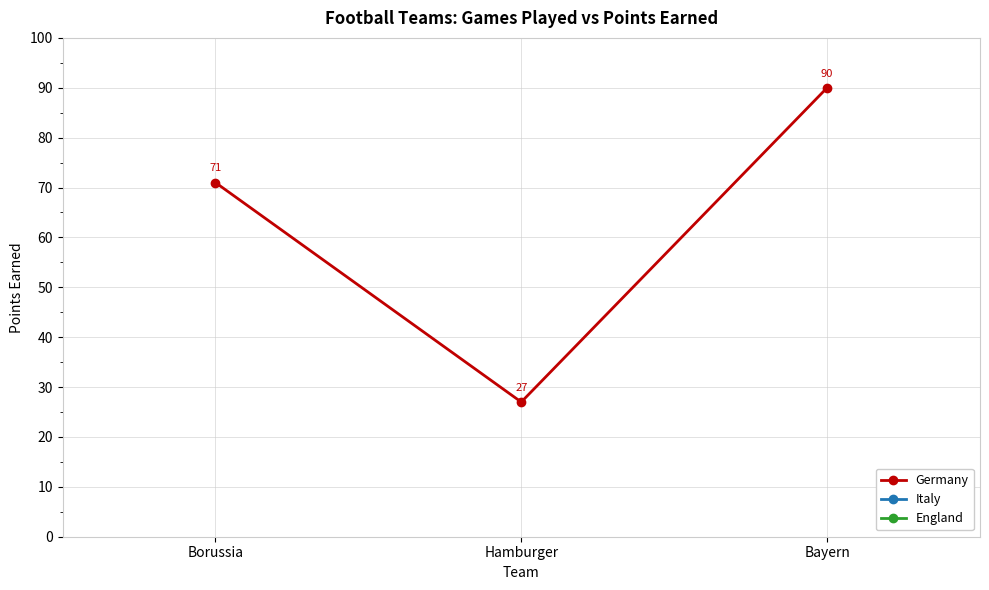

True or false: Germany has a value of 27 at Hamburger.

True